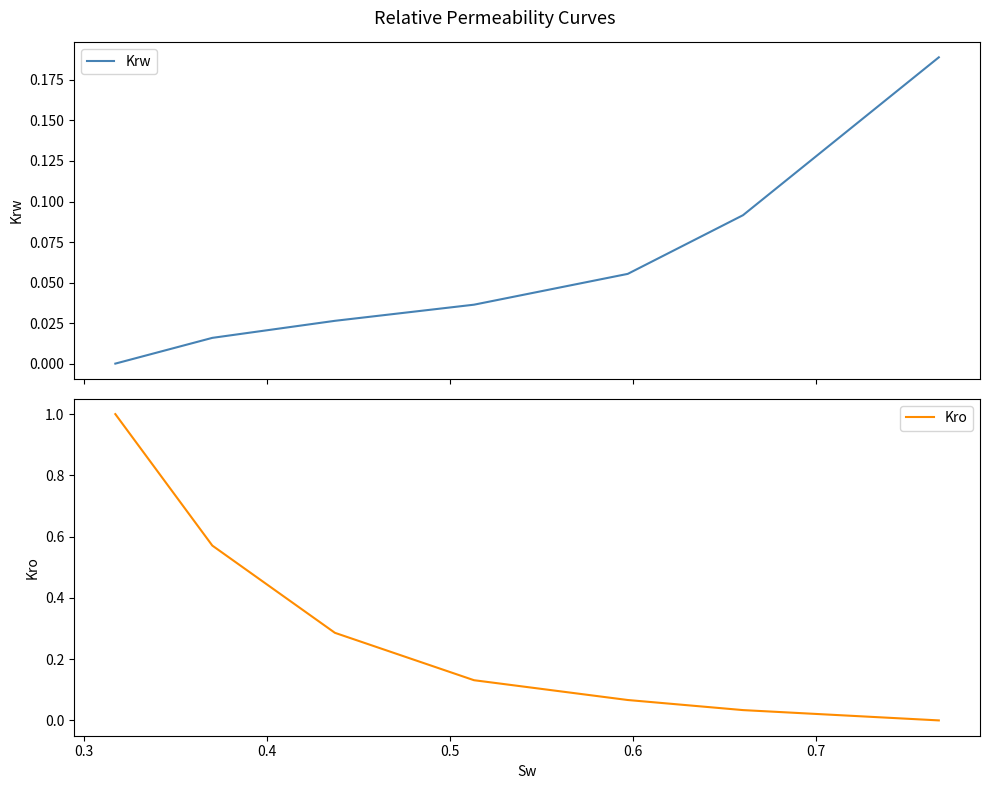

True or false: Kro has more than 2 points higher than both neighbors.

False